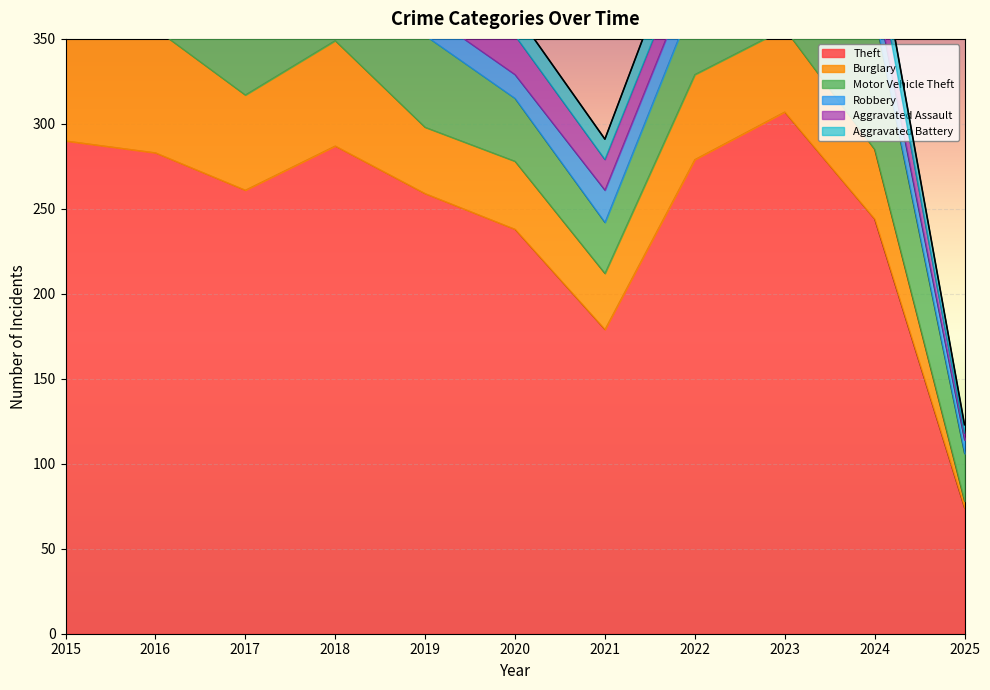

What is the maximum value shown in the chart?

307